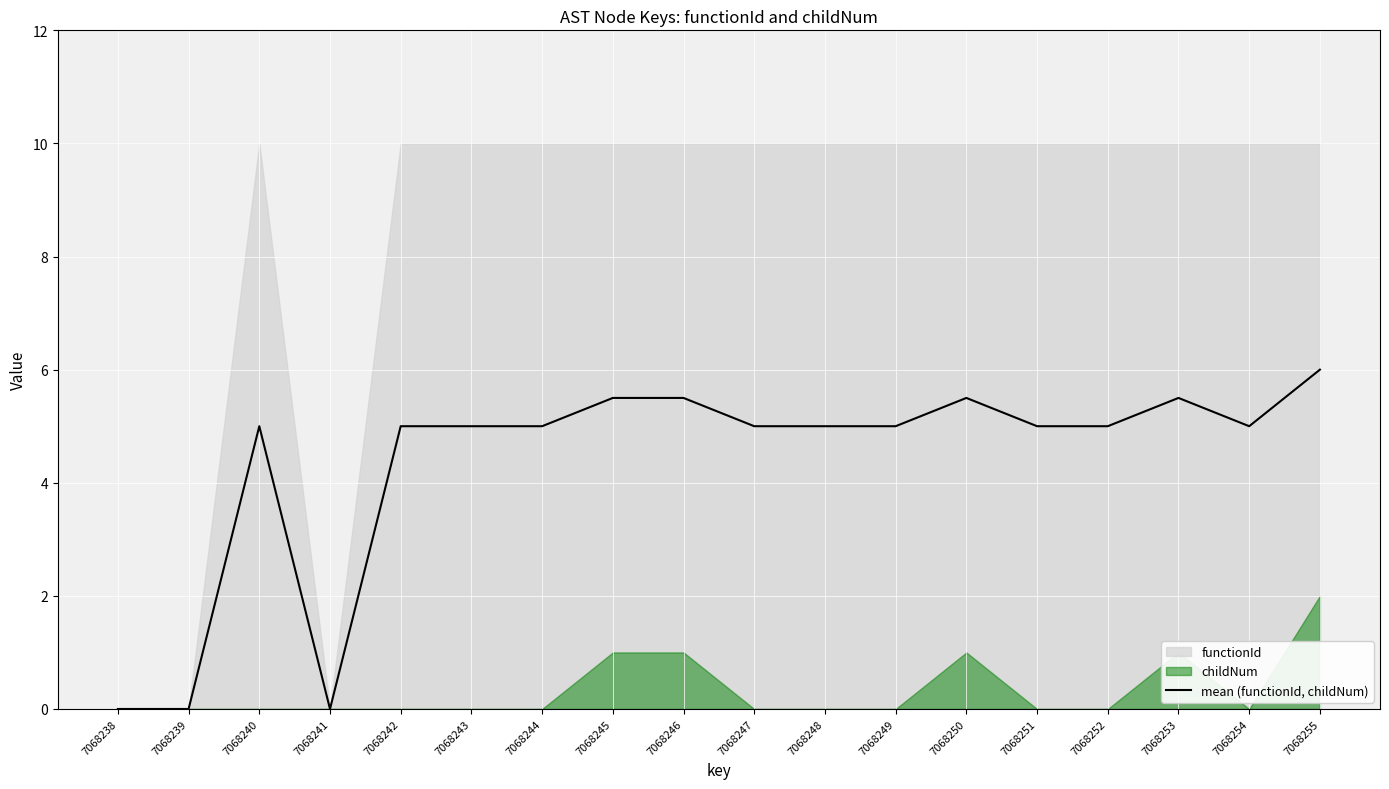

Is it true that mean (functionId, childNum) equals 5.0 at 7068248?

True